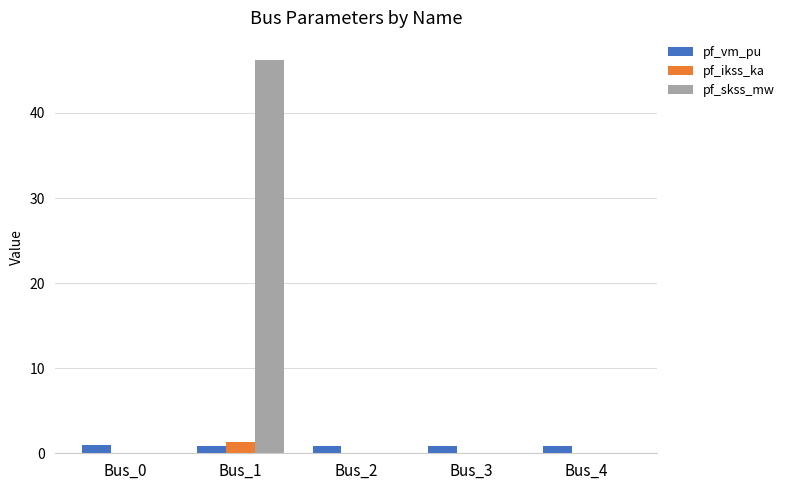

Is the value of pf_ikss_ka at Bus_3 greater than the value of pf_skss_mw at Bus_1?

No